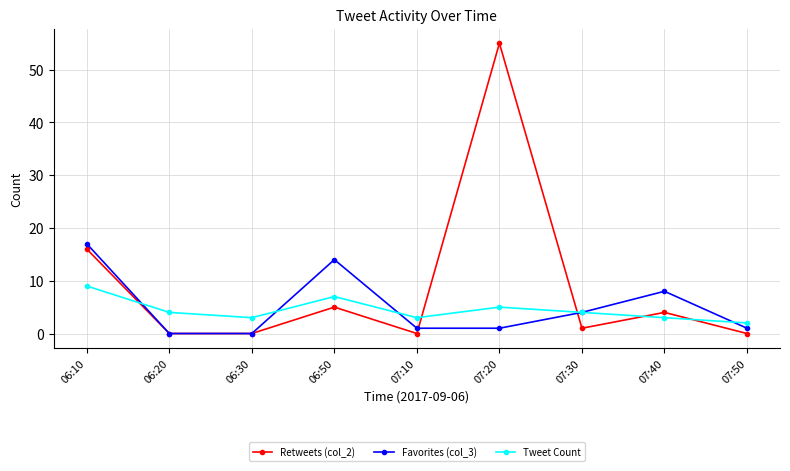

What position from the left is 07:50?

9